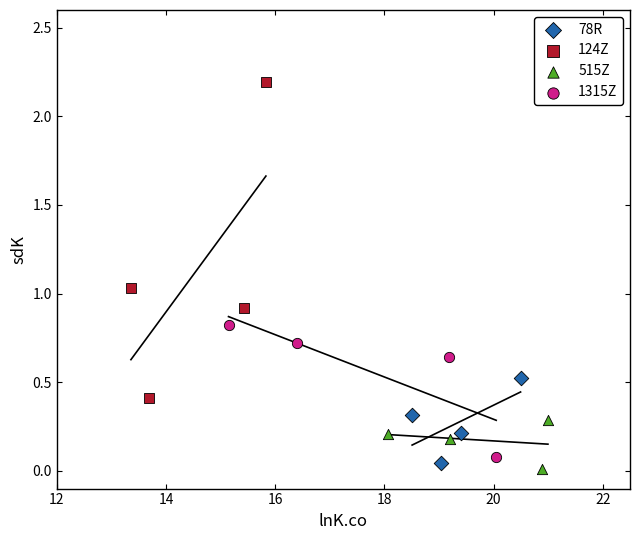

What are all the series names shown in the legend?

78R, 124Z, 515Z, 1315Z